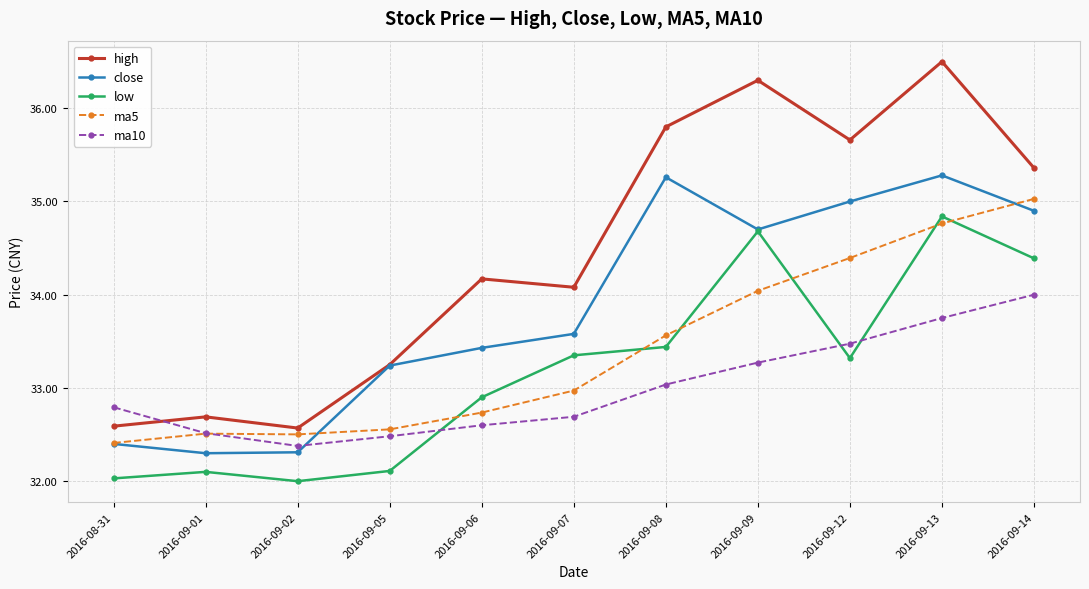

Is it true that ma5 equals 35.0 at 2016-09-14?

True